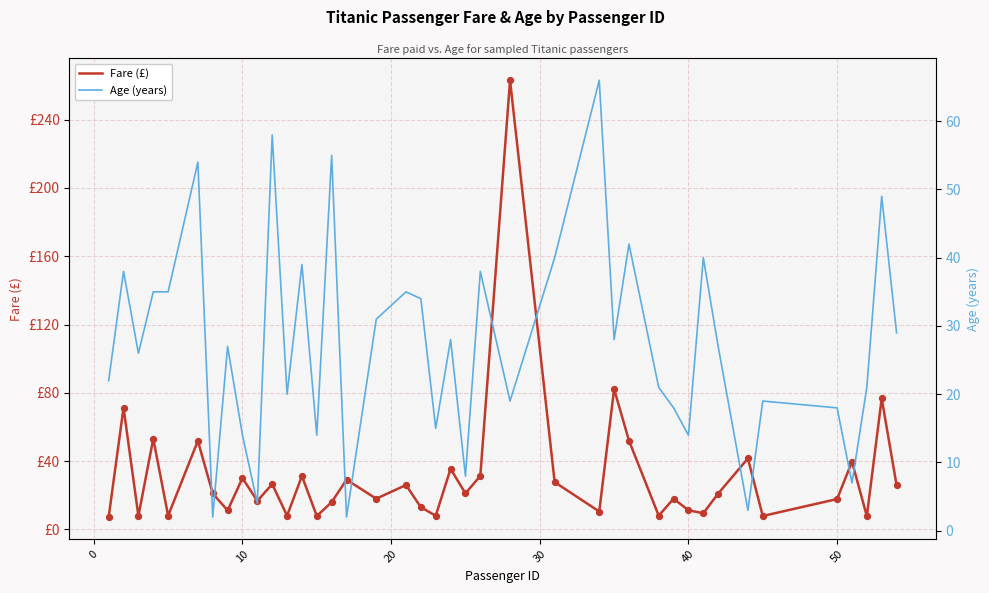

Which series reaches the minimum Y coordinate?

Age (years)